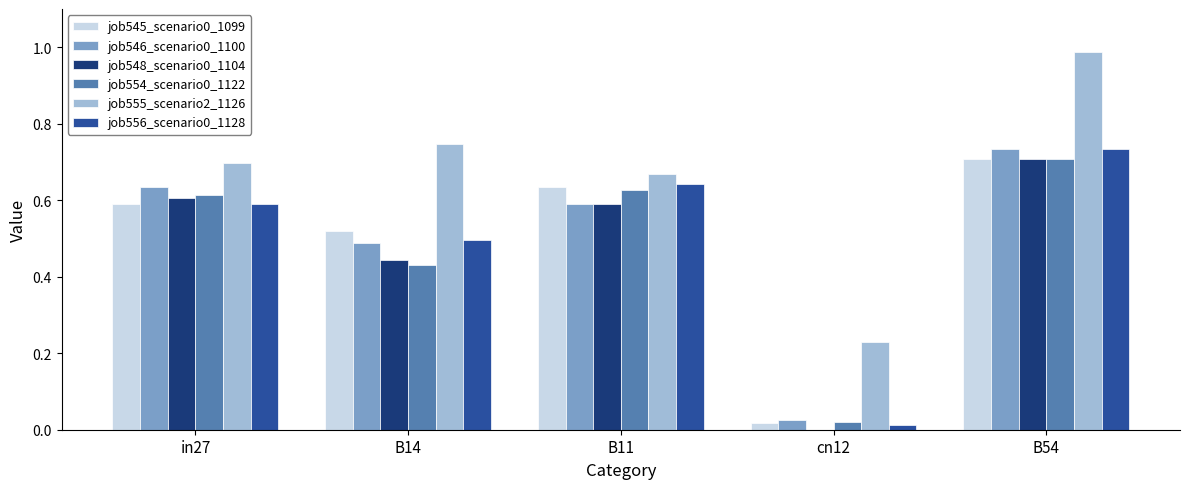

At which label does job556_scenario0_1128 reach its peak?

B54